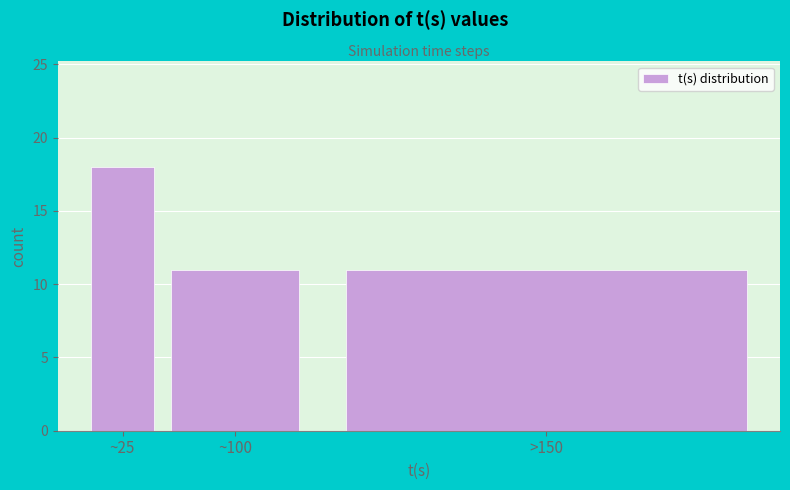

Reading left to right, list all the values displayed in this chart.

~25=18	~100=11	>150=11